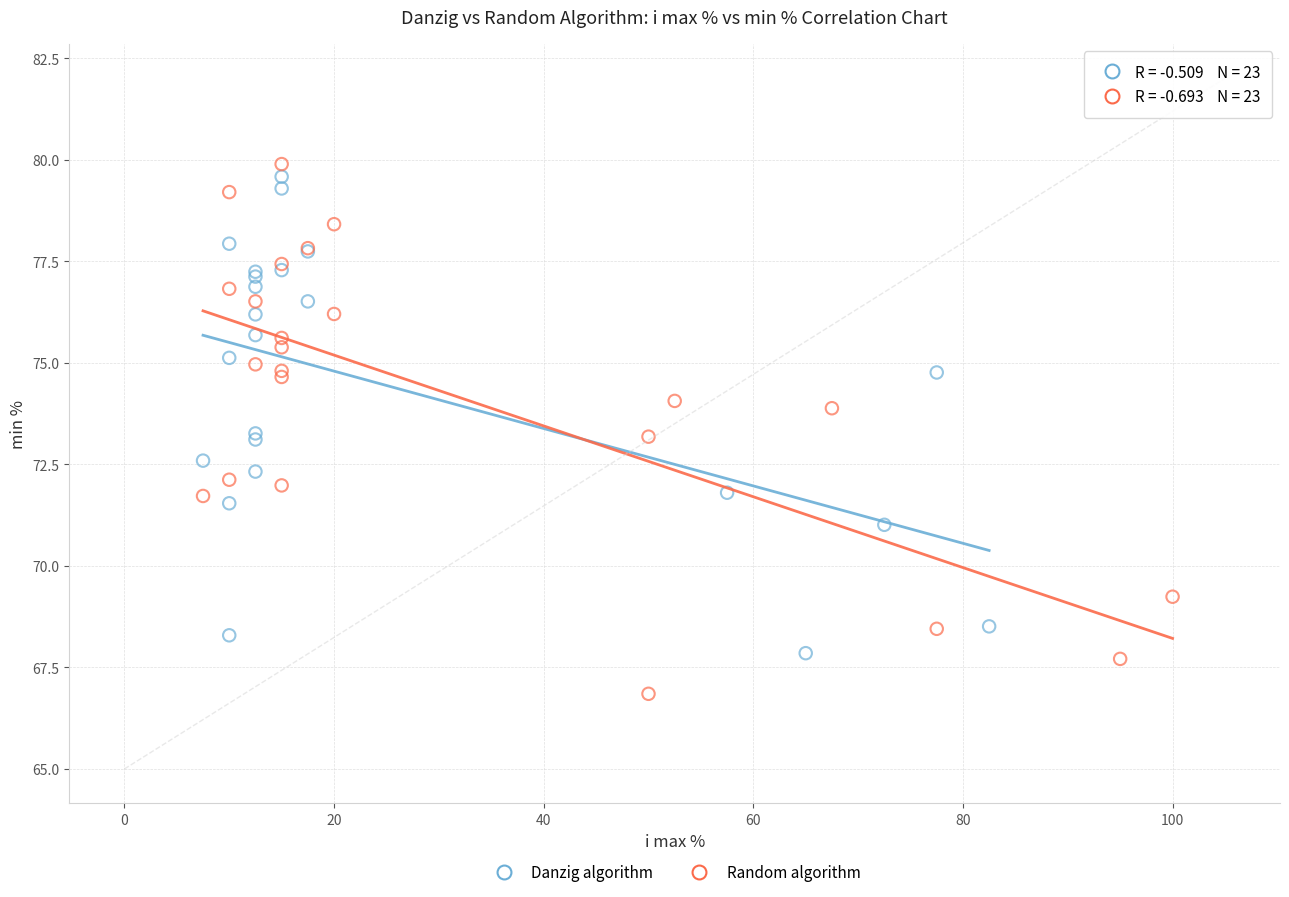

What are all the series names shown in the legend?

Danzig algorithm, Random algorithm